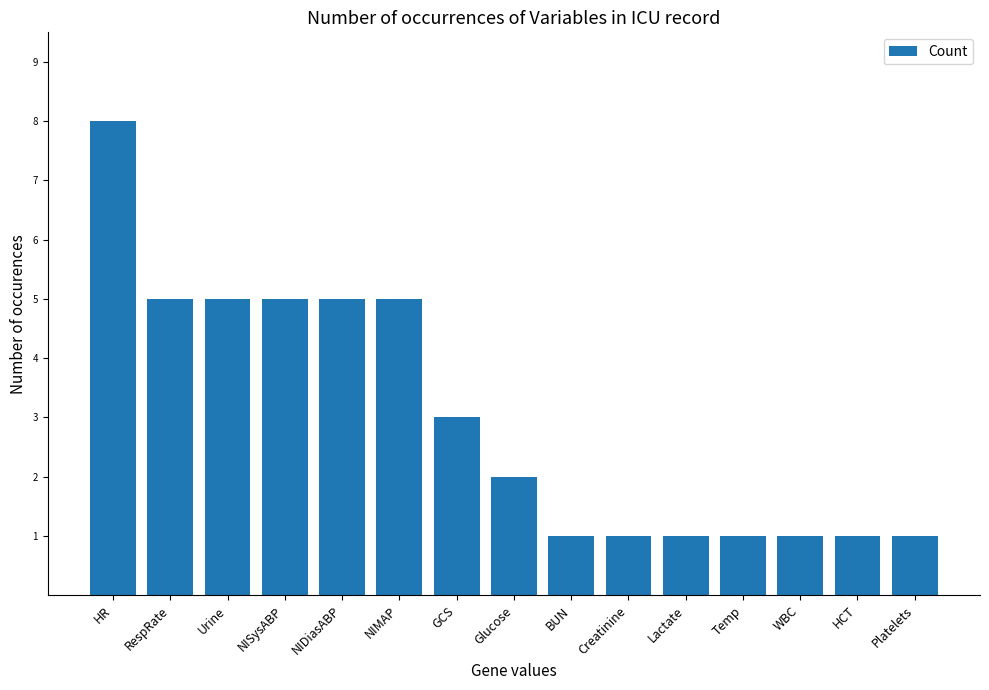

Are the bars grouped side by side (vs. stacked)?

No